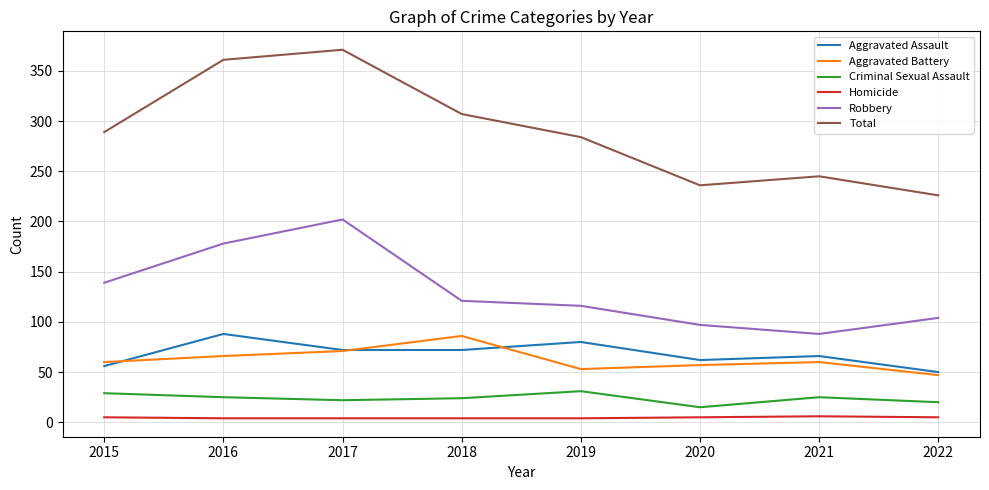

What is the difference between the Robbery values at 2019 and 2018?

5